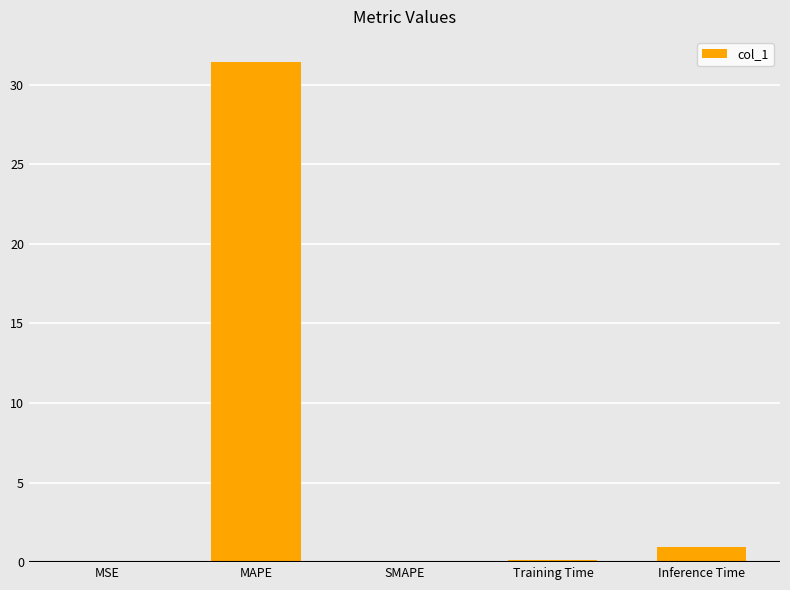

Is it true that the value at SMAPE is 0.0?

True